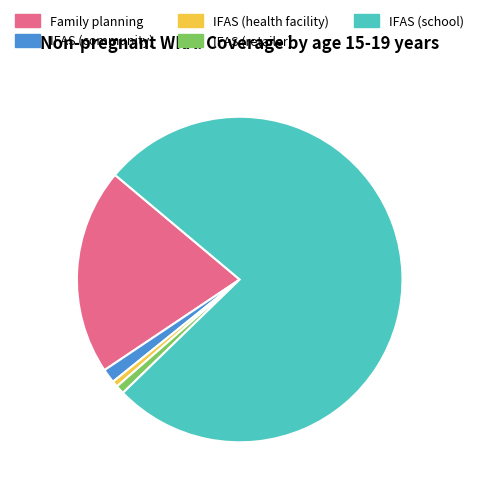

Which category has the biggest portion of the pie?

IFAS (school)